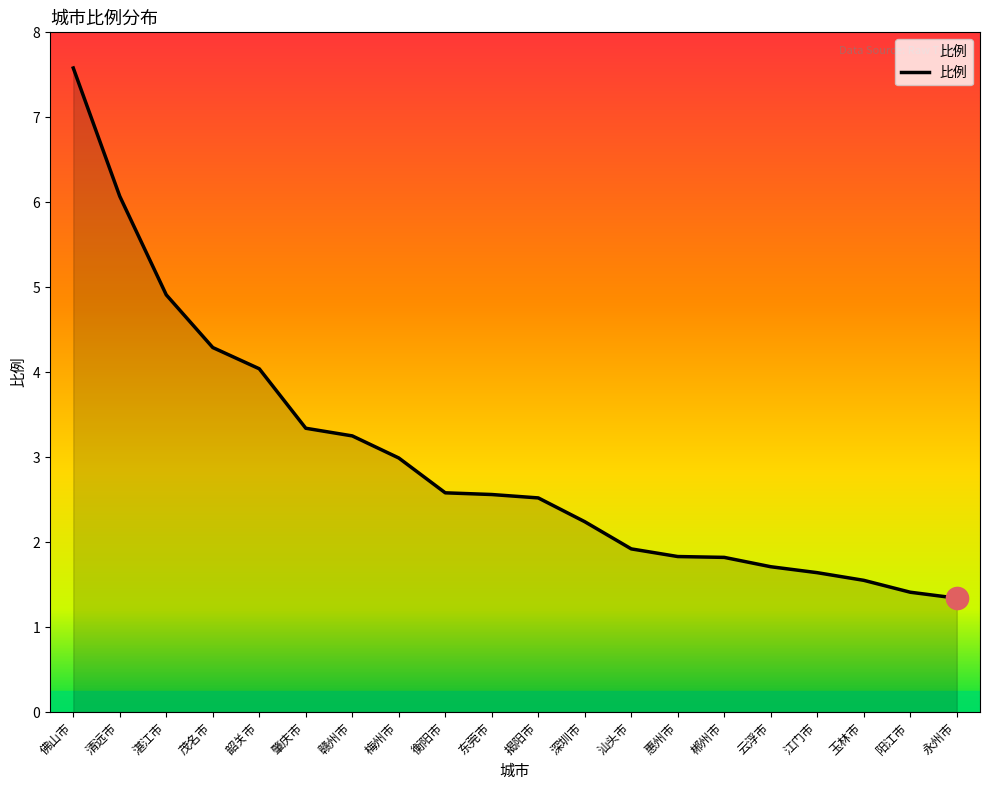

Which category has the lowest value across all series?

永州市